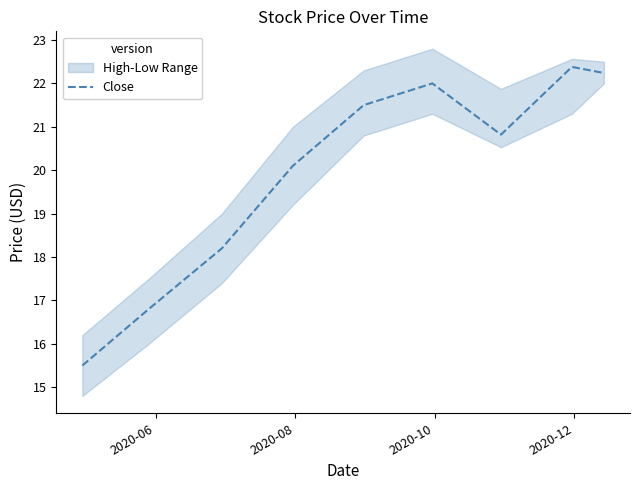

What is the highest value of the Close series?

22.4